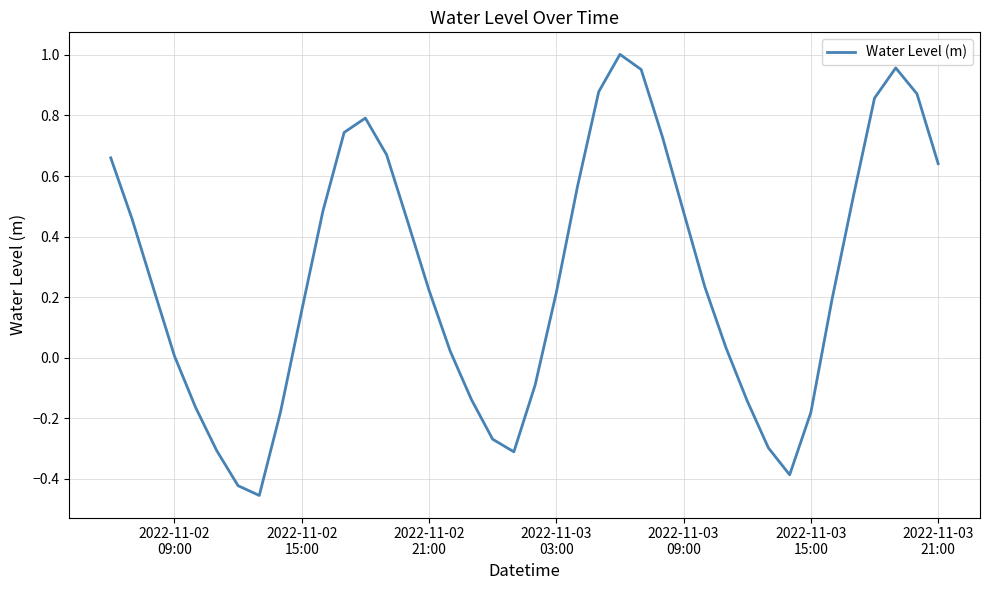

What is the difference between the maximum and minimum values?

1.5